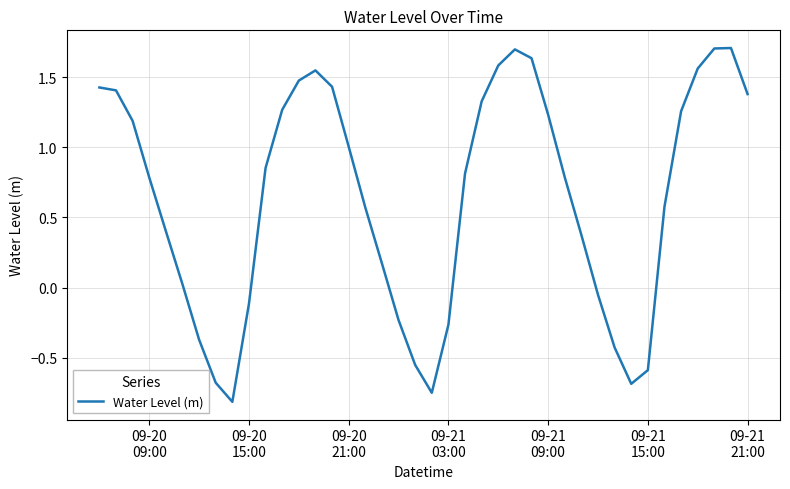

What is the difference between the maximum and minimum values?

2.5